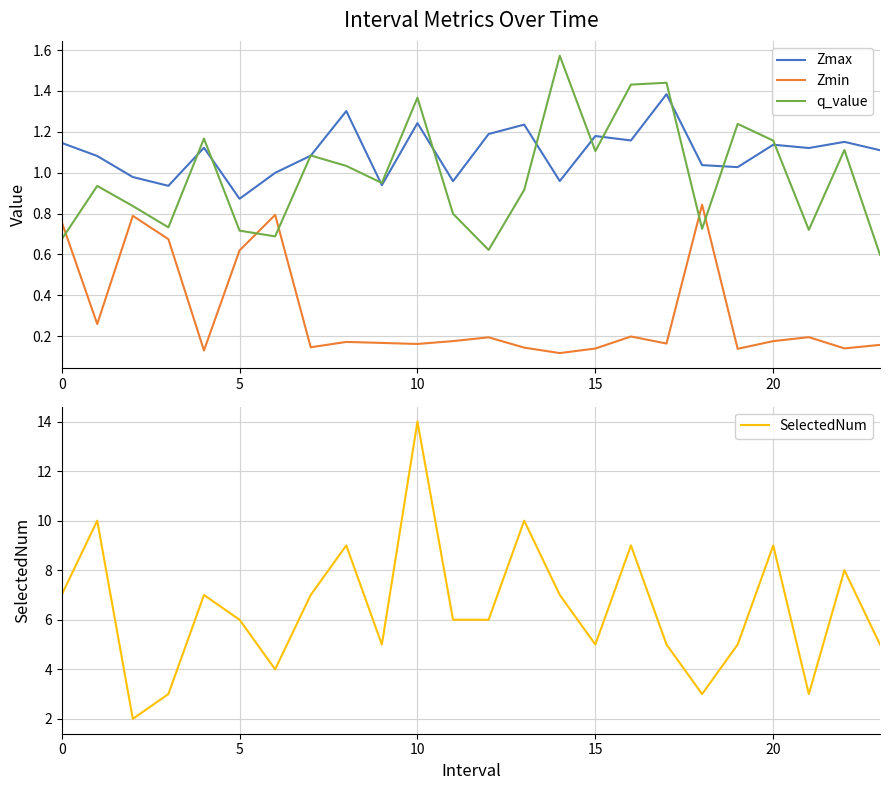

At how many categories does at least one series exceed 10?

1